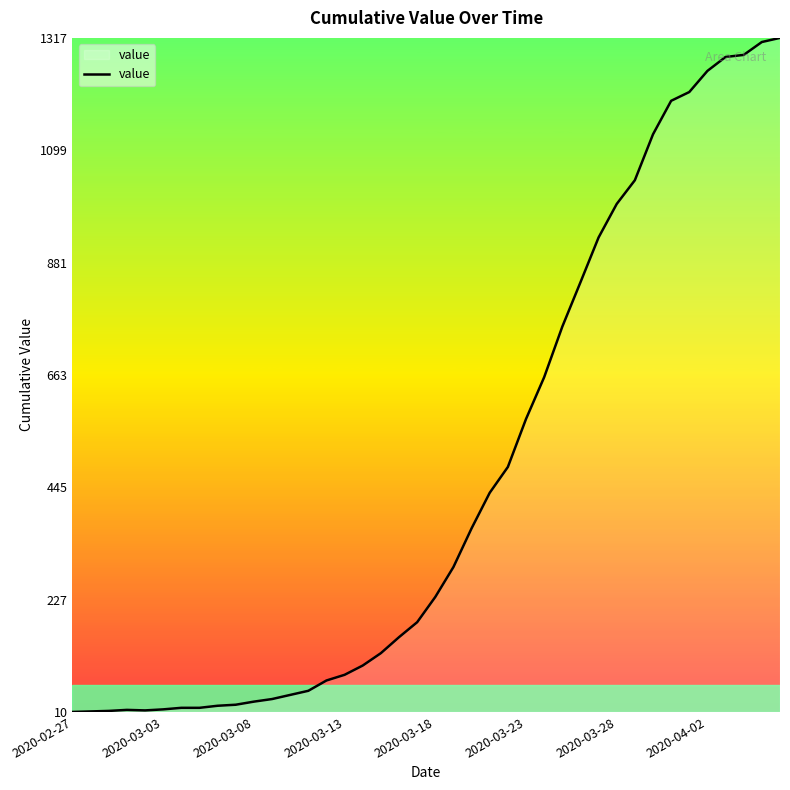

What is the difference between the maximum and minimum values?

1307